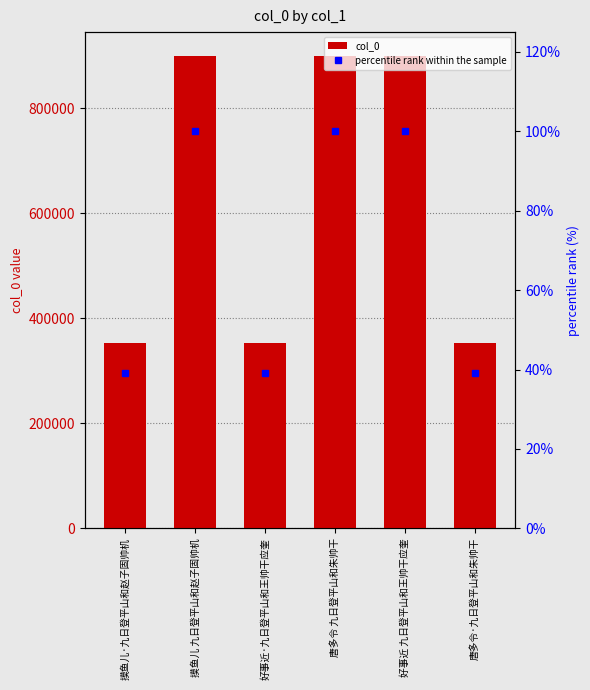

Rank the series at 好事近 九日登平山和王帅干应奎 from lowest to highest value.

percentile rank within the sample, col_0